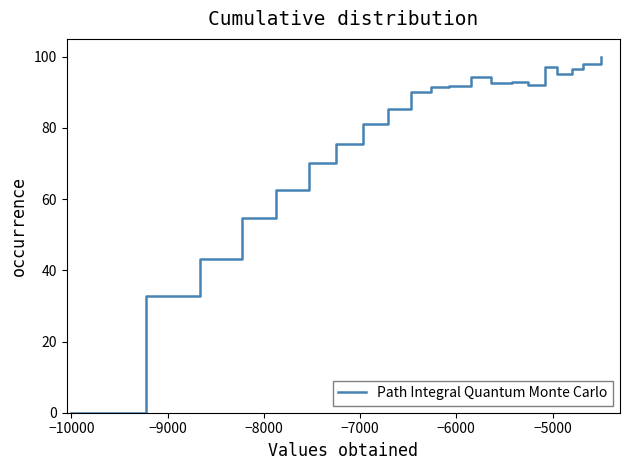

What is the greatest value displayed?

100.0